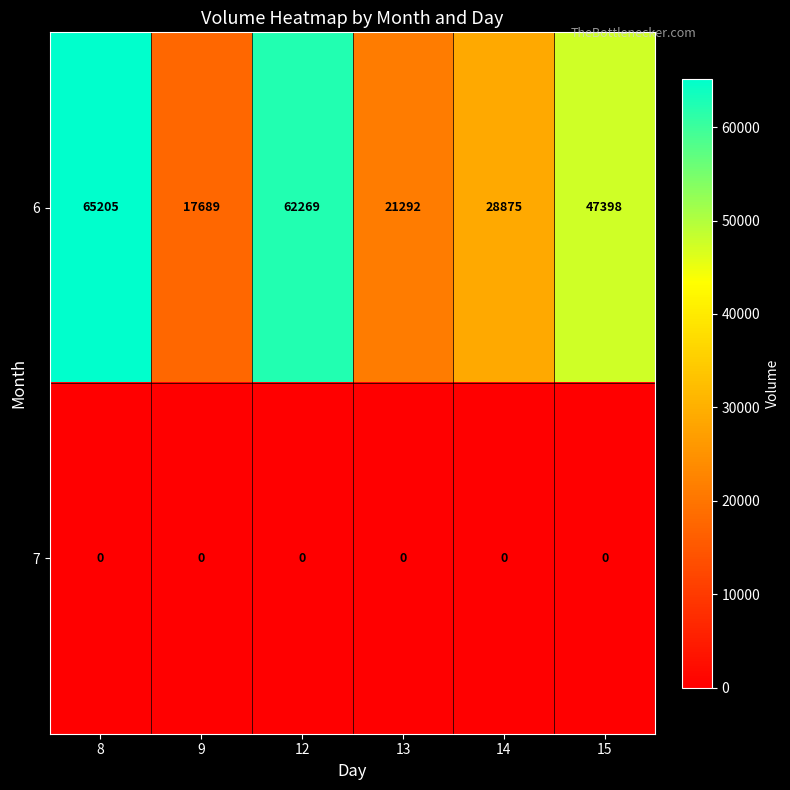

What is the difference between the highest and lowest values at 8?

65205